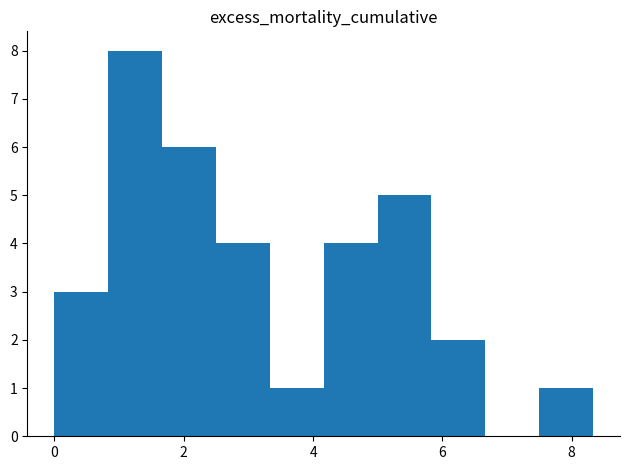

What is the height of the bar covering 7.4 to 8.4 on the x-axis? Neither the bar edges nor the heights are printed on the chart, so give them approximately, as read against the axes.

1